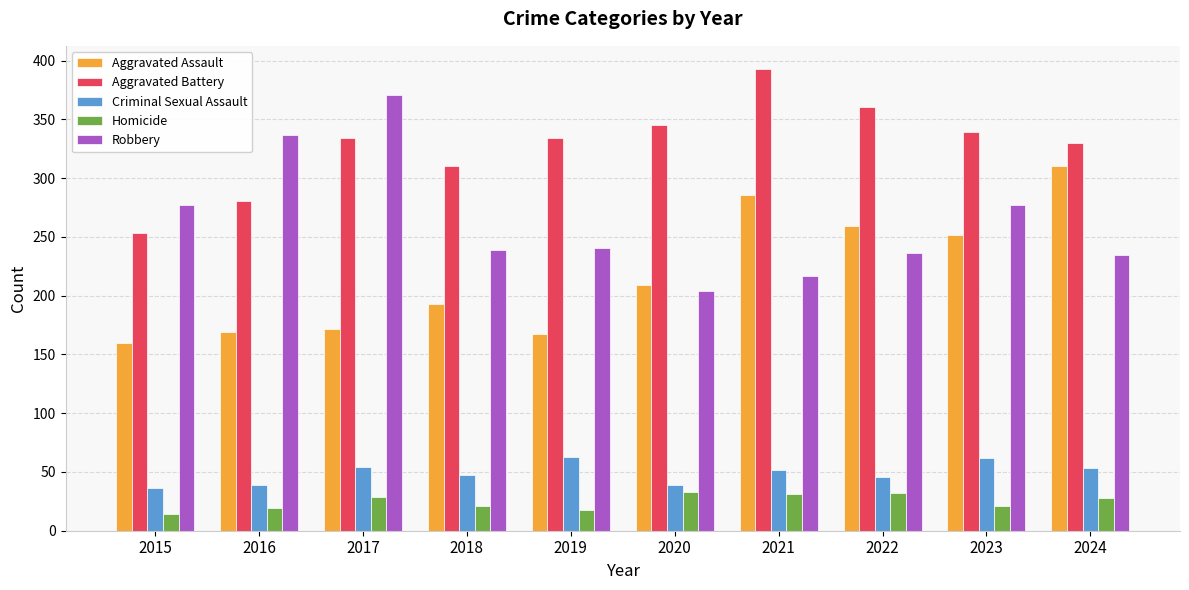

At which label does Robbery first exceed 241?

2015